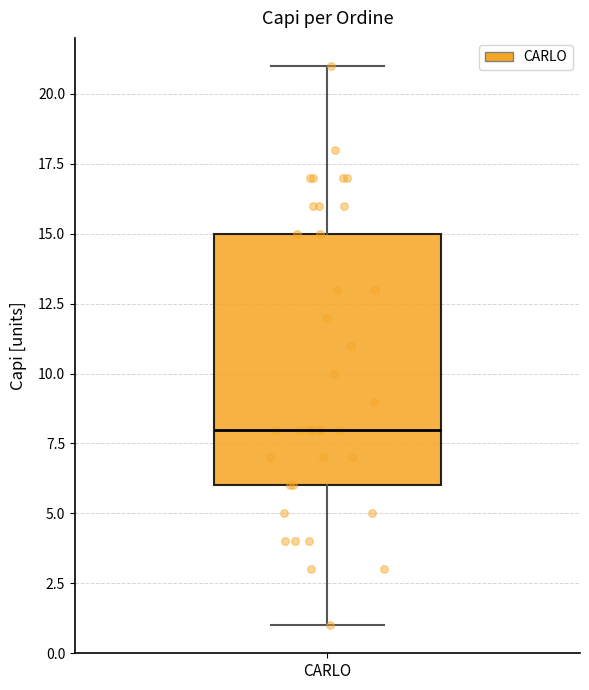

Transcribe this box plot: give where the median line is, the range the box spans, and where the two whiskers end, as read against the y-axis. The values are not printed on the chart, so give them approximately, as read against the axis.

median 8, box 6 to 15, whiskers 1 to 21